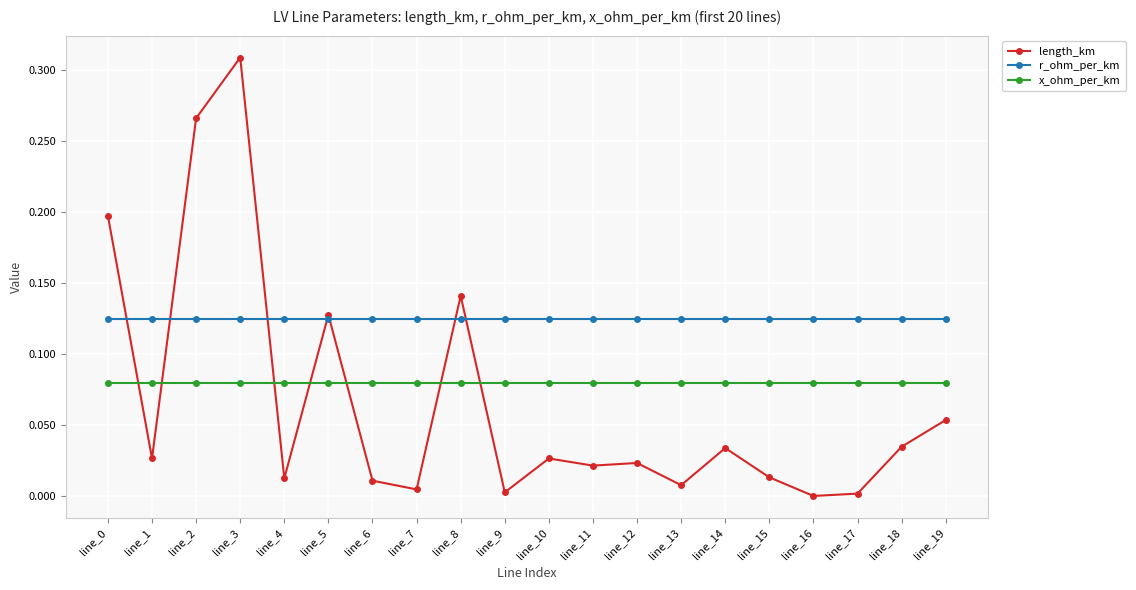

True or false: r_ohm_per_km and x_ohm_per_km cross at least once.

False